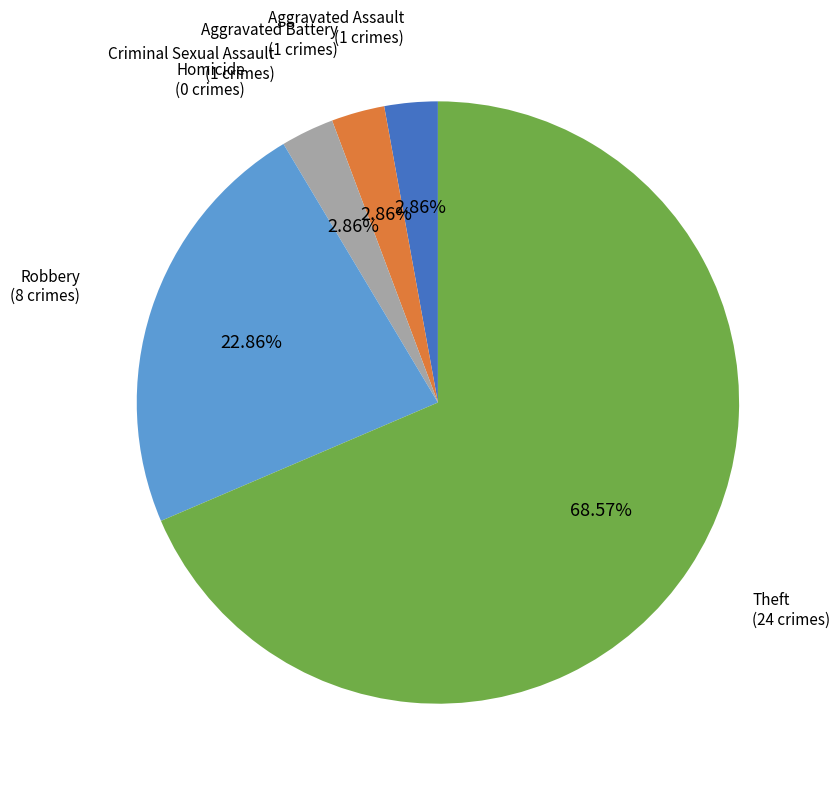

Does any single category account for the majority?

Yes